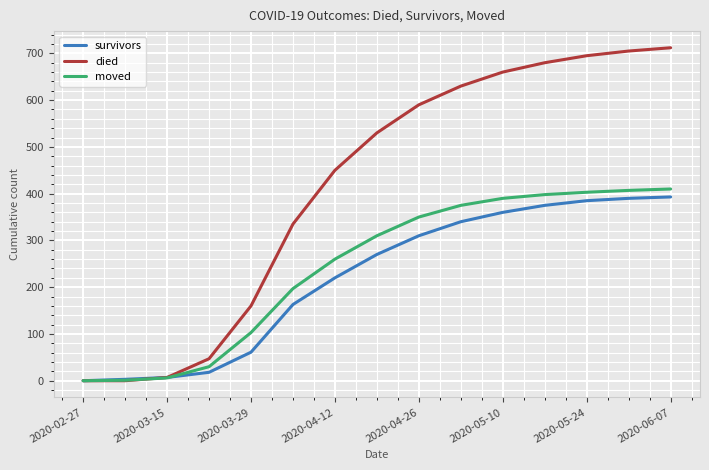

What is the highest value of the died series?

712